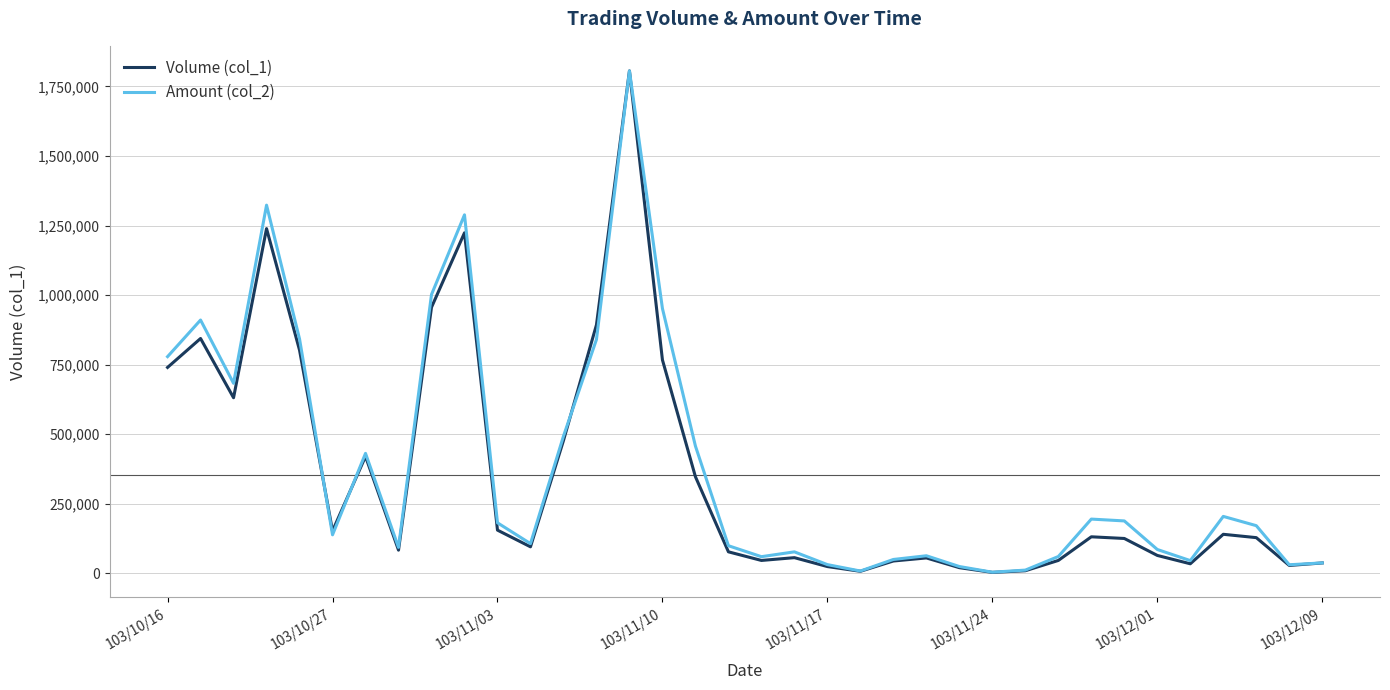

Which series has the largest range (max minus min)?

Volume (col_1)